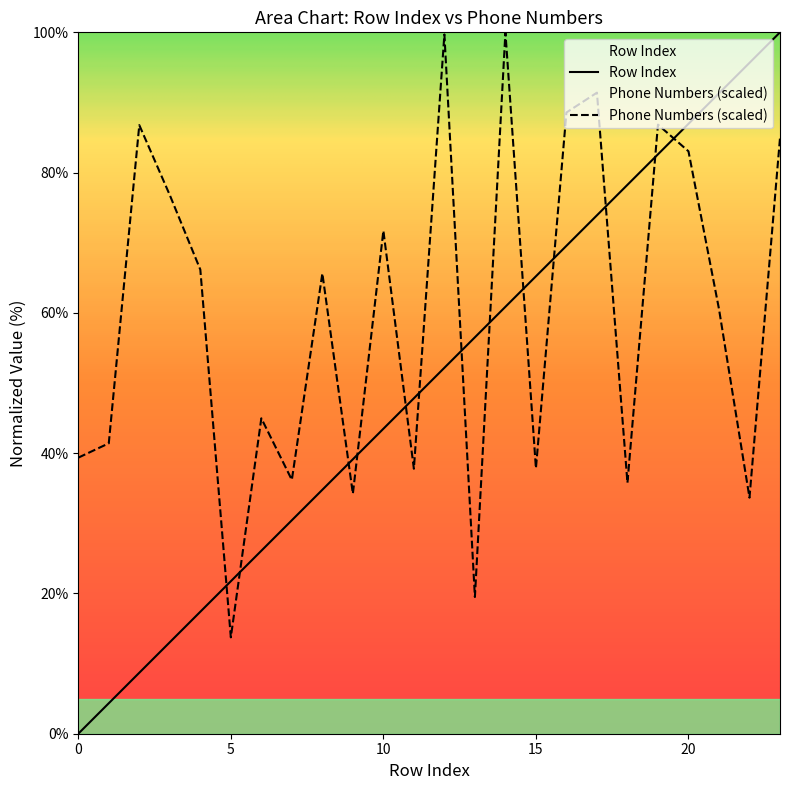

Count the number of categories in the chart.

24